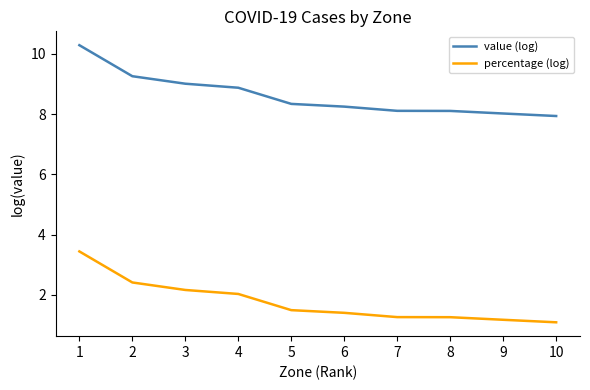

True or false: percentage (log) and value (log) cross at least once.

False